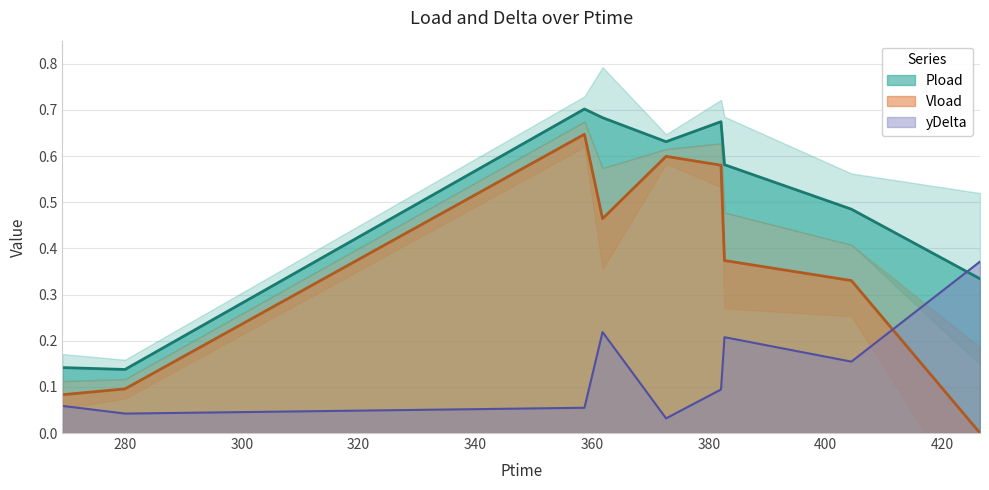

The value of yDelta at 426.462 is 0.4. True or false?

True